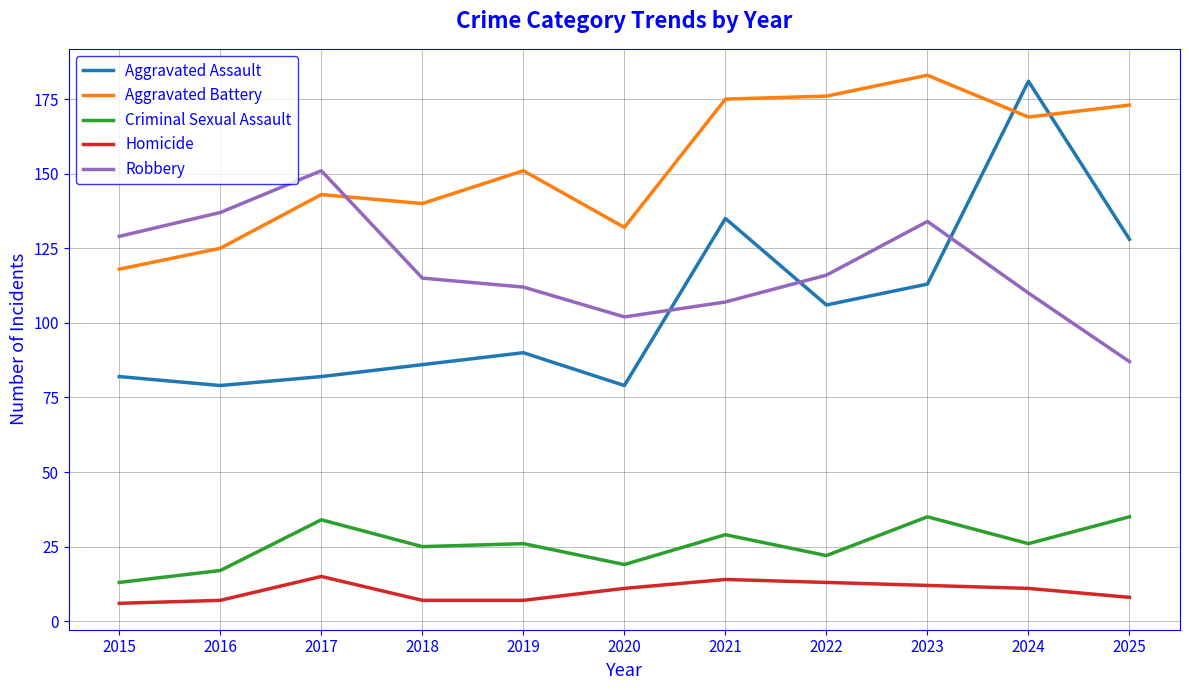

True or false: Homicide and Aggravated Assault intersect in this chart.

False